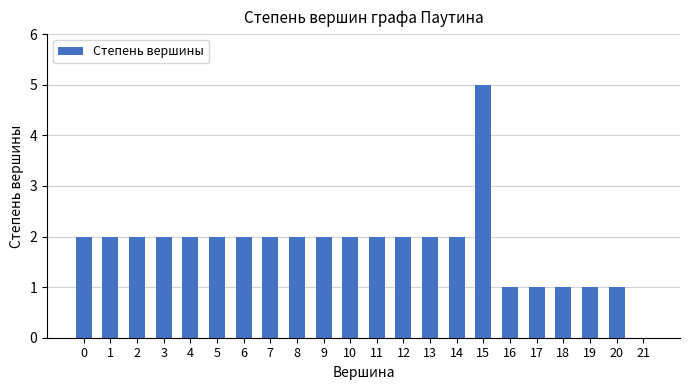

Reading right to left, what are all the values shown in this chart?

0	1	1	1	1	1	5	2	2	2	2	2	2	2	2	2	2	2	2	2	2	2